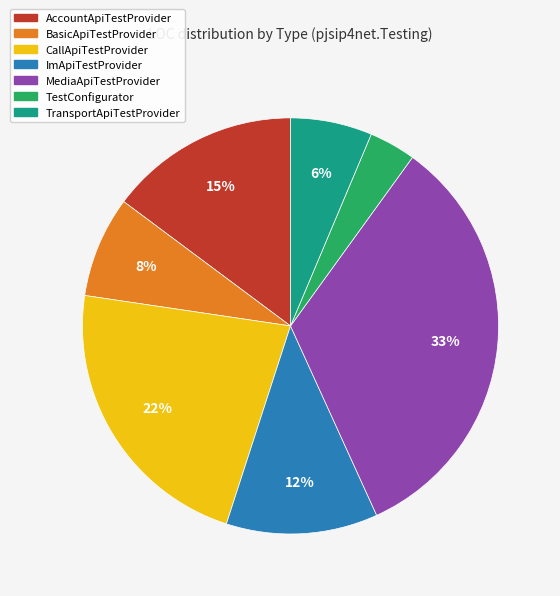

True or false: AccountApiTestProvider accounts for 15% of the total.

True